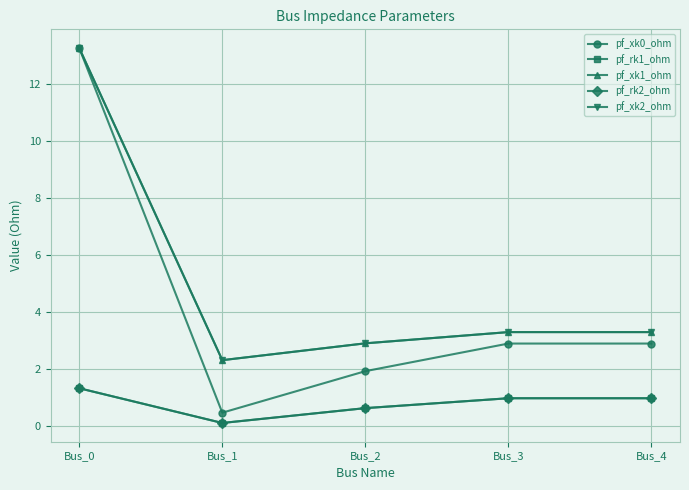

What is the spread (max minus min) of values at Bus_4?

2.3